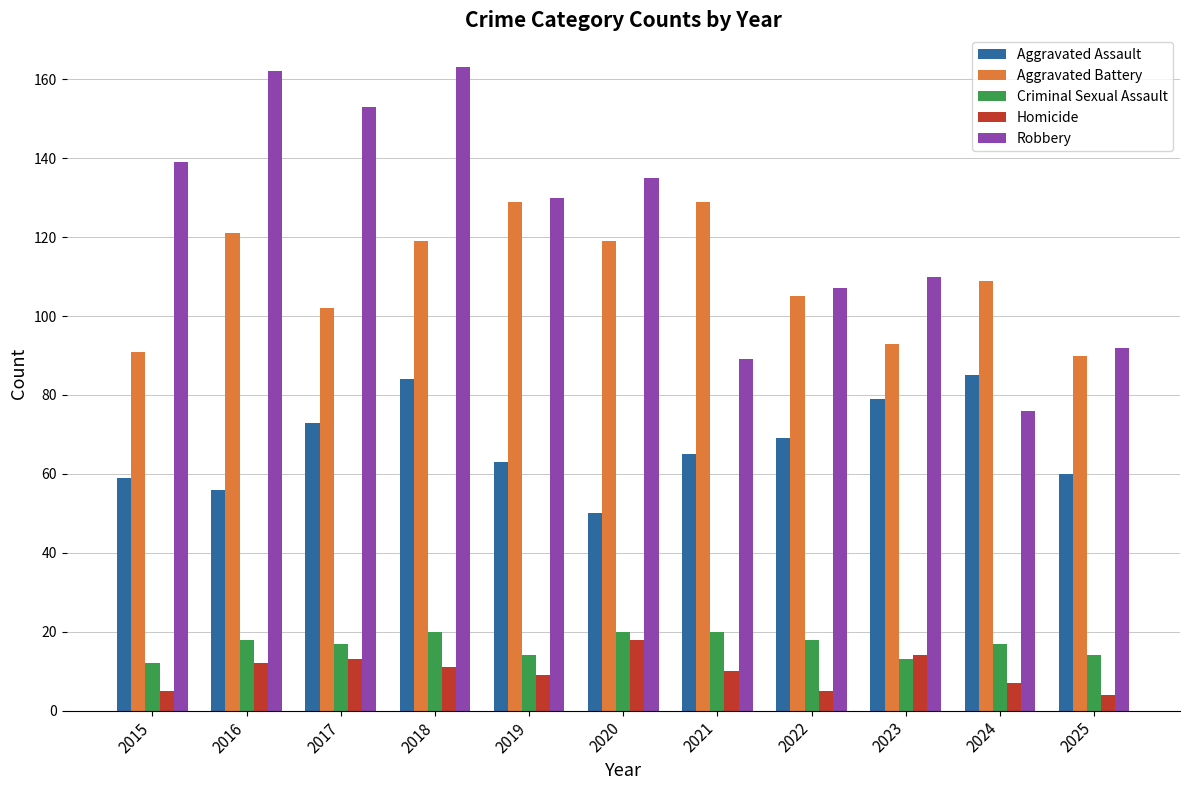

Which category has the lowest value in the Robbery series?

2024